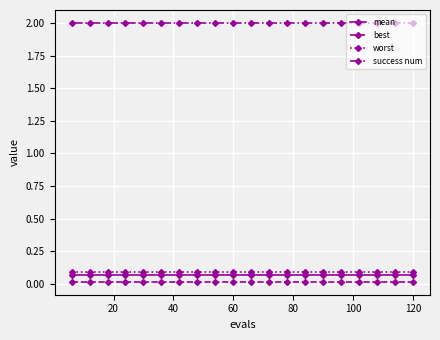

What is the maximum value shown in the chart?

2.0